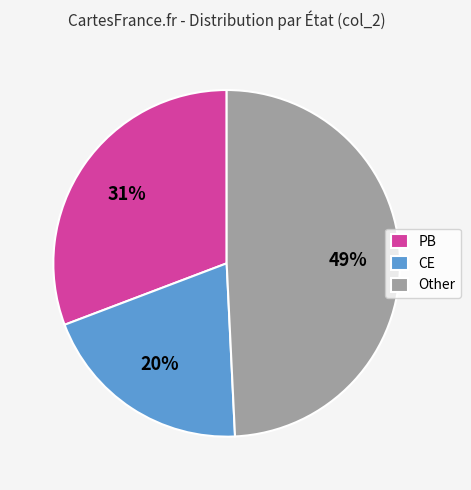

What percentage is the CE slice, to the nearest percent?

20%